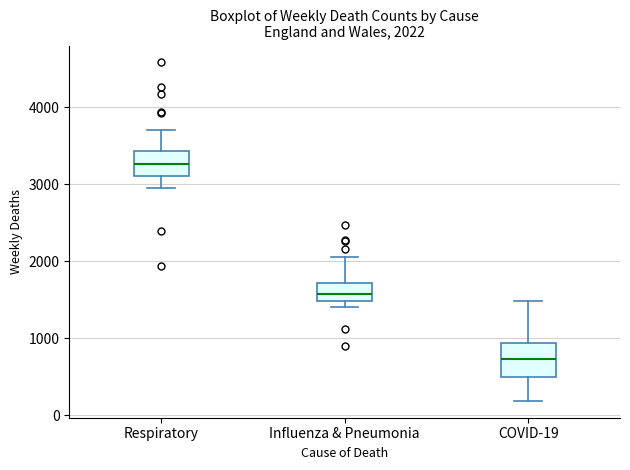

Which box has the highest median line?

Respiratory